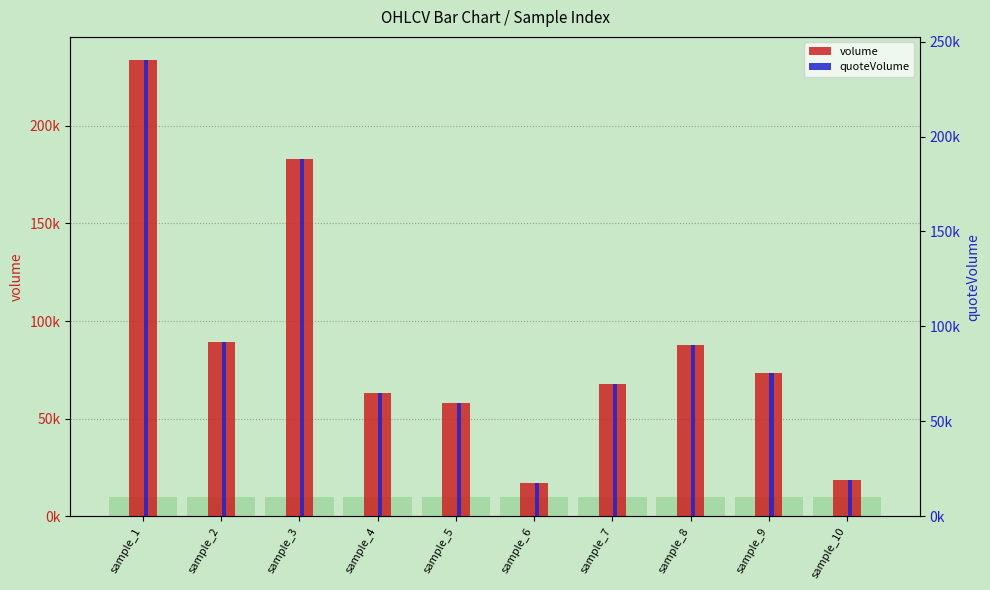

Which series has the largest total across all categories?

quoteVolume